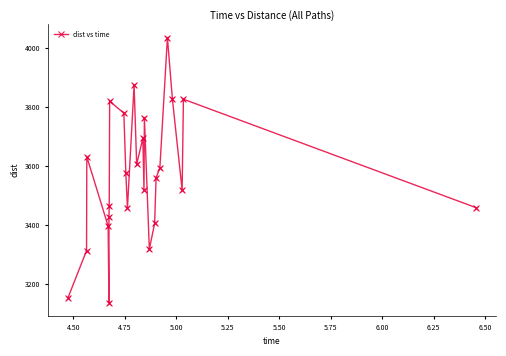

What is the maximum value shown in the chart?

4035